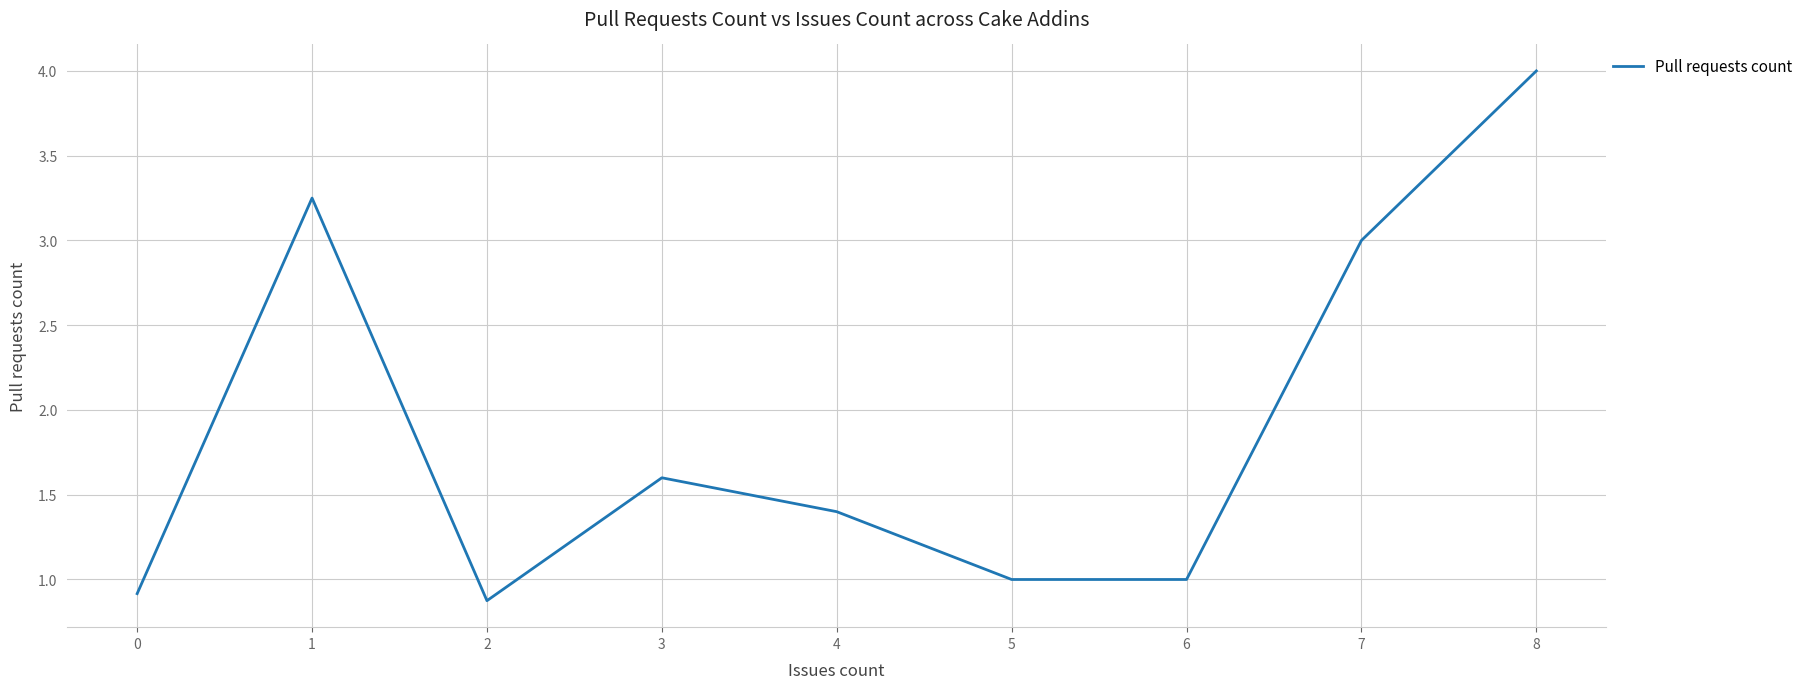

How many interior local peaks (higher than both neighbors) does the data have?

2